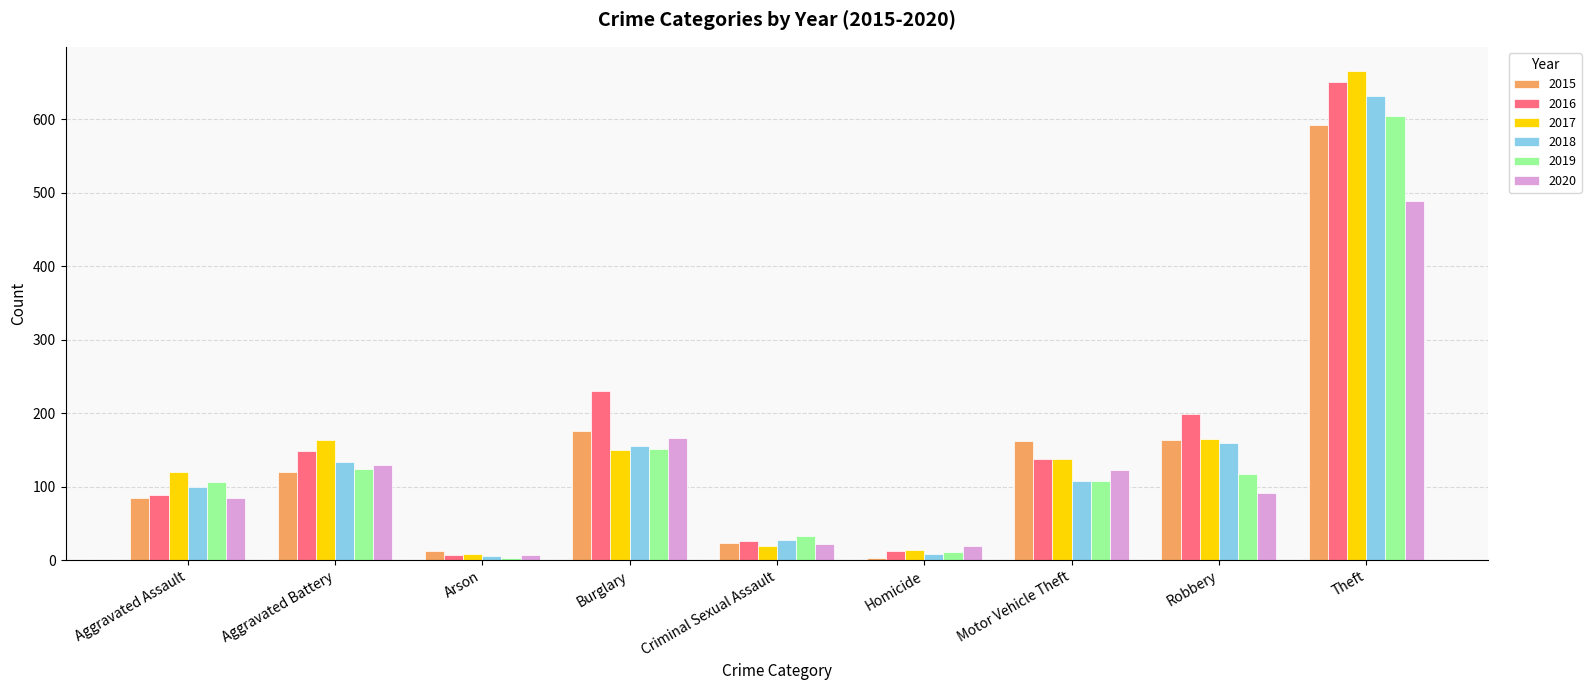

At which category is the sum across all series the highest?

Theft